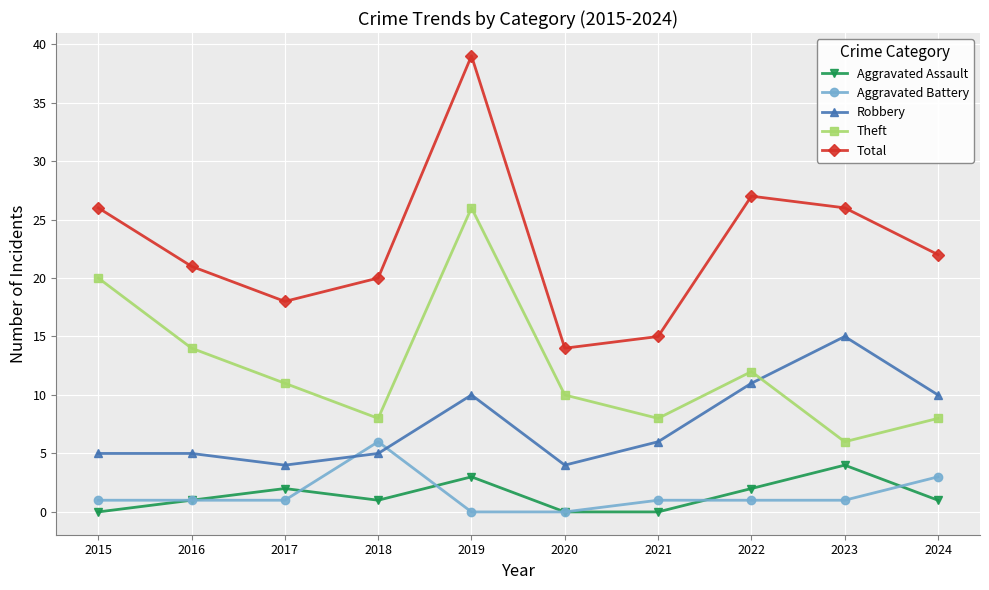

True or false: Robbery and Aggravated Assault intersect in this chart.

False